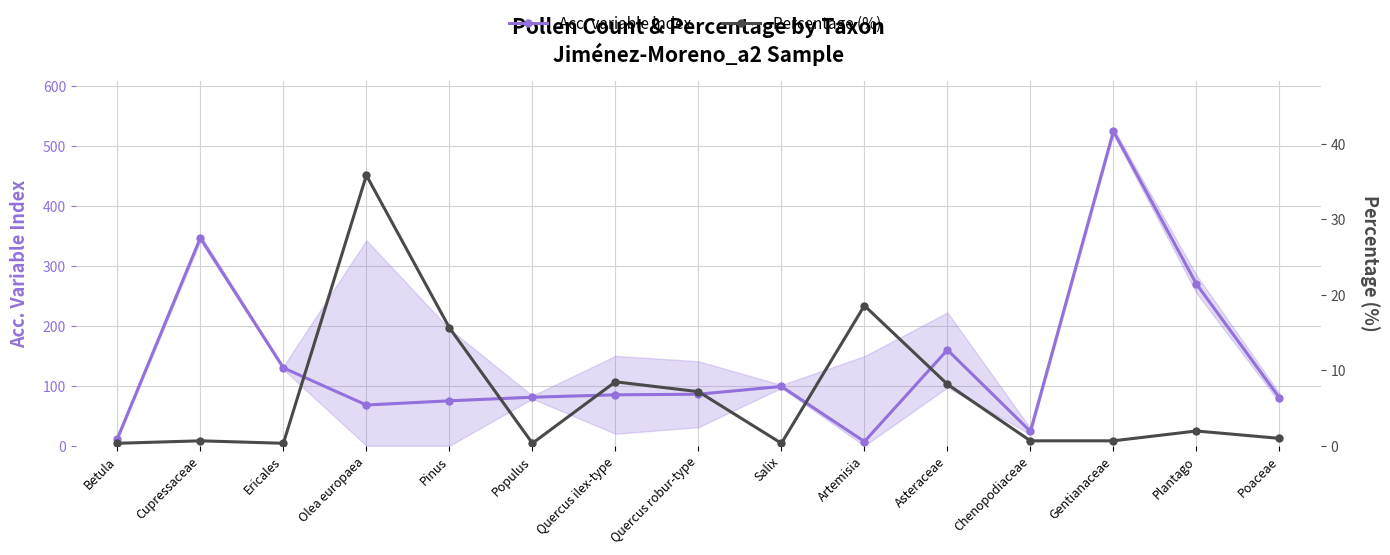

Between Cupressaceae and Quercus ilex-type, which series saw the biggest shift?

Acc. variable index